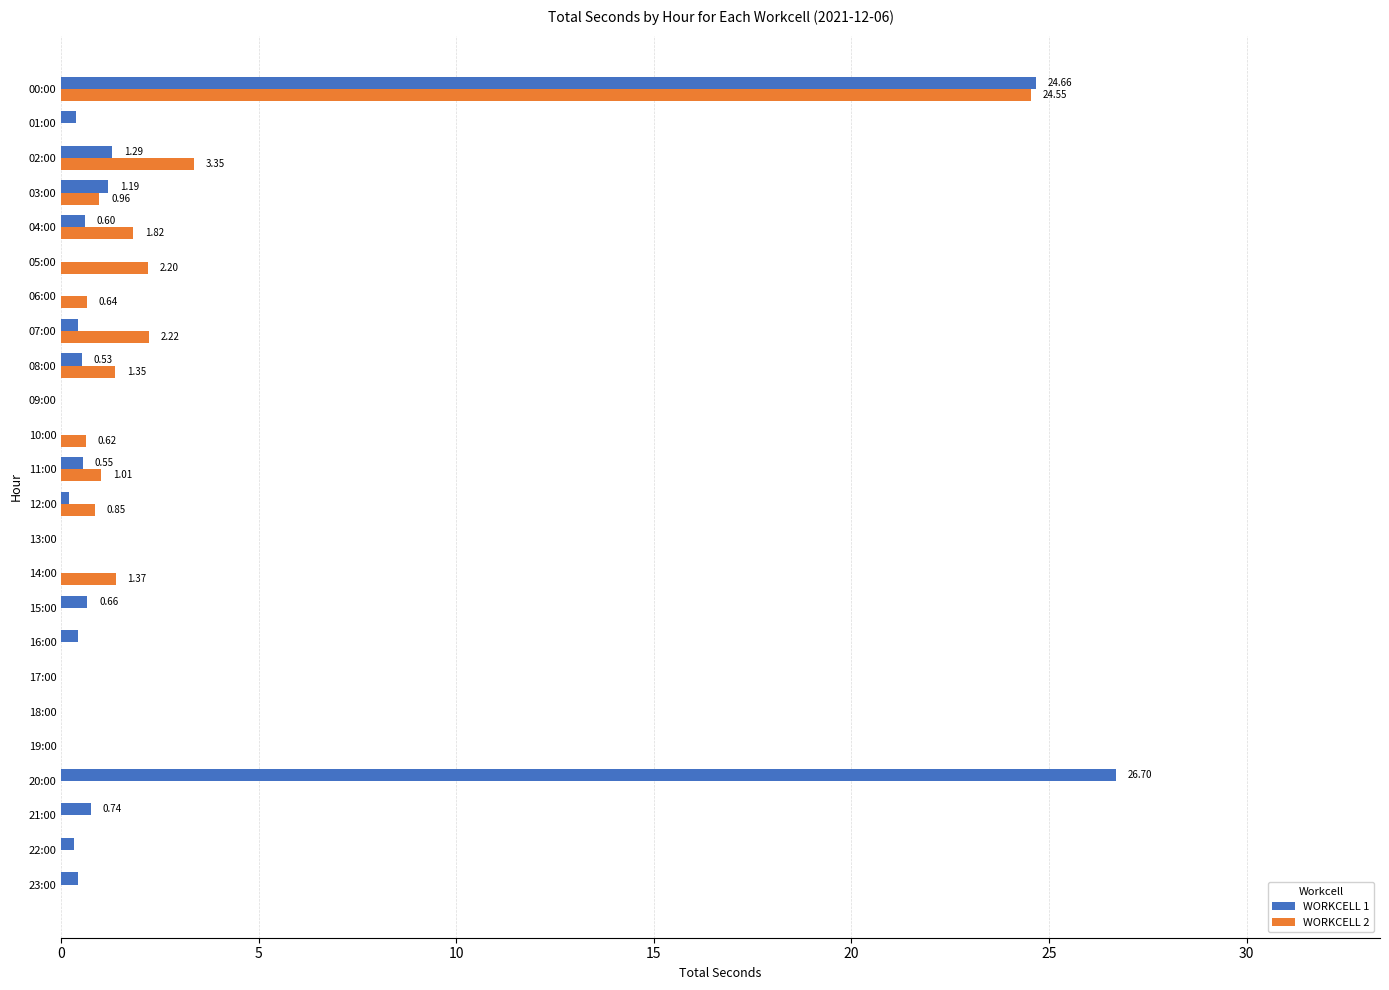

At which category is the sum across all series the highest?

00:00